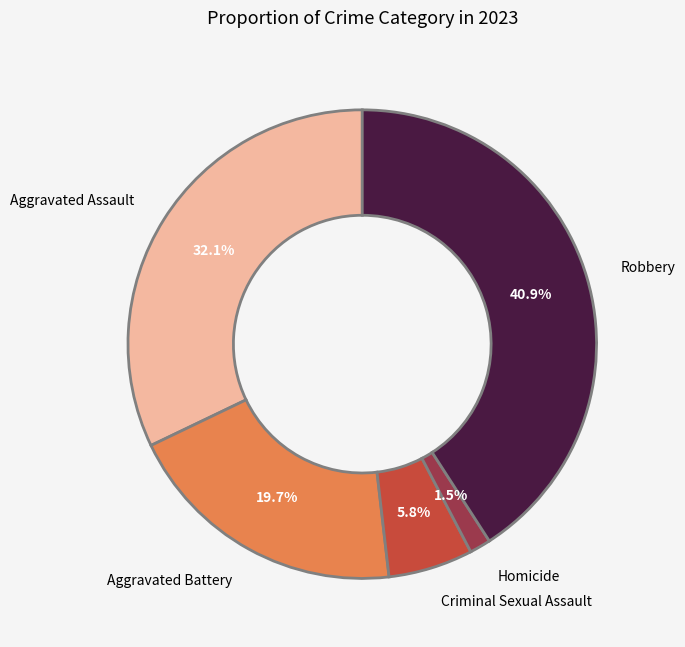

Is there a majority slice in this chart?

No